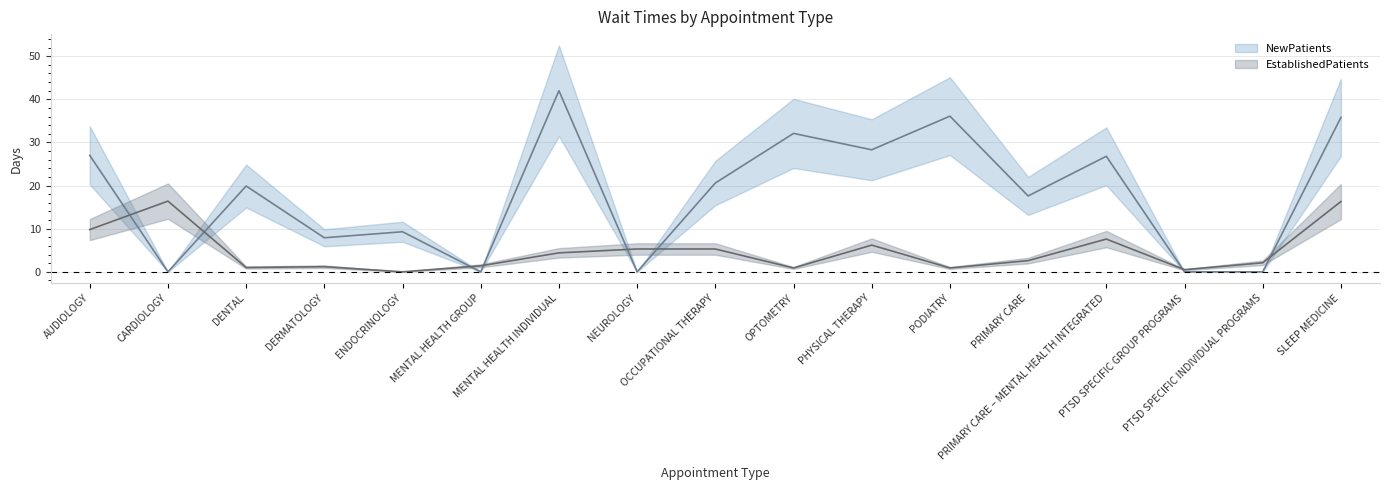

What are all the series names shown in the legend?

EstablishedPatients, NewPatients